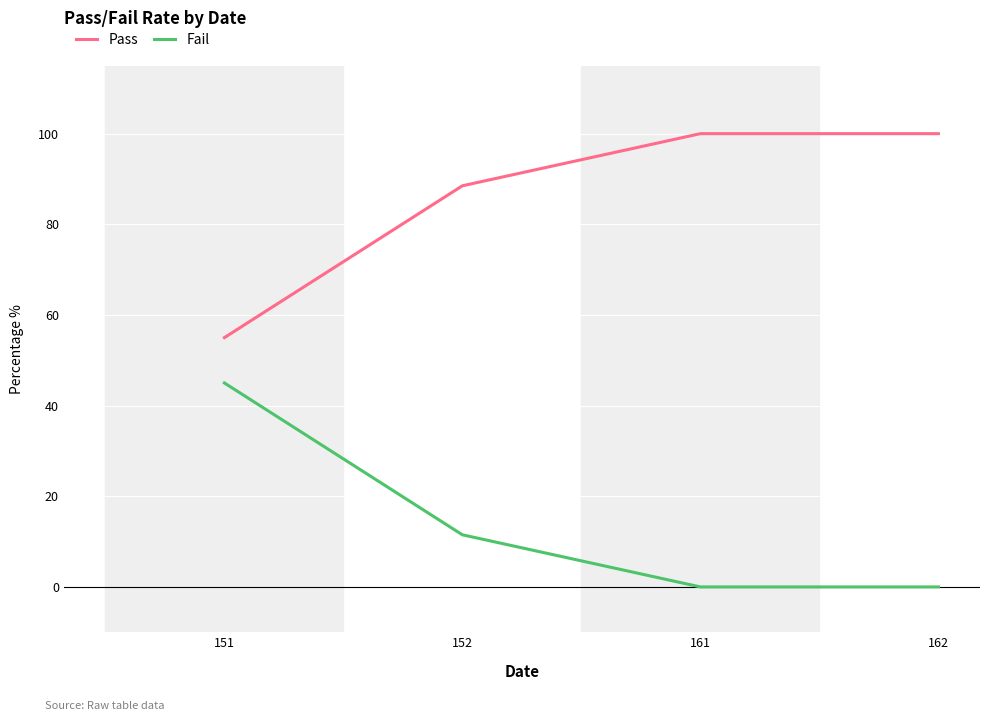

True or false: Fail has more than 0 points higher than both neighbors.

False